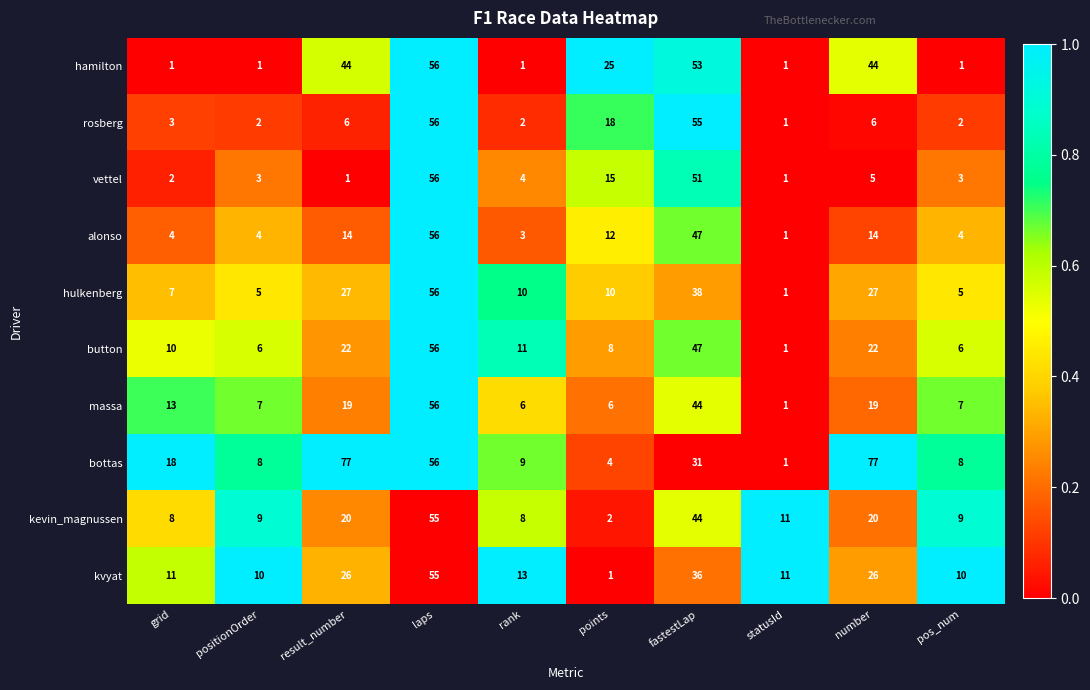

What is the greatest value displayed?

77